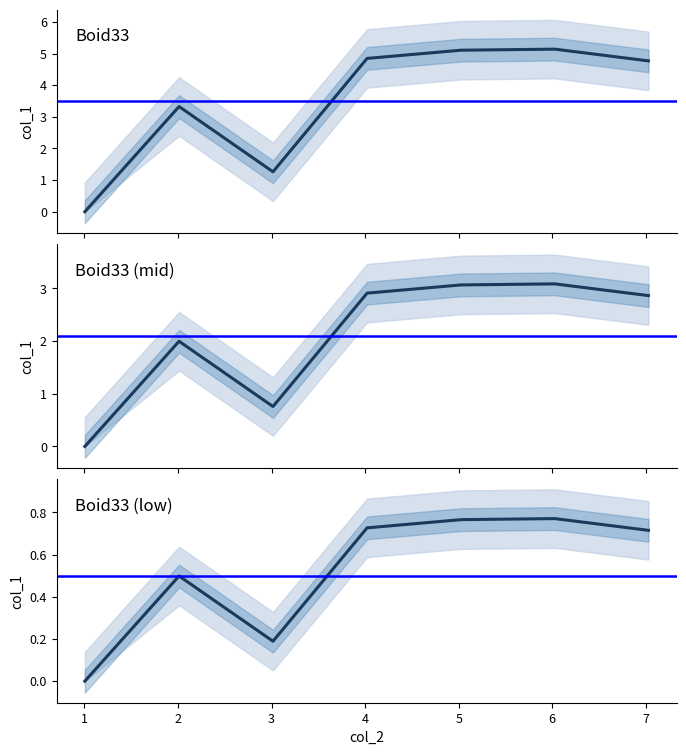

Reading right to left, what are all the values shown in this chart?

4.8	5.1	5.1	4.8	1.3	3.3	0.0